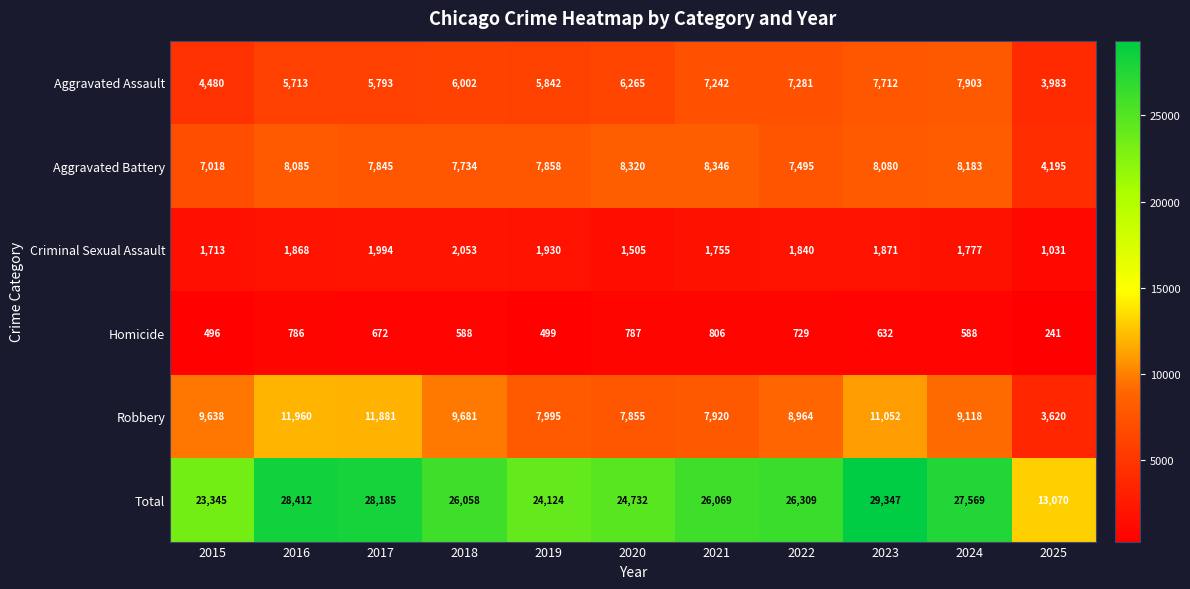

What is the approximate value of Total at 2015?

23345